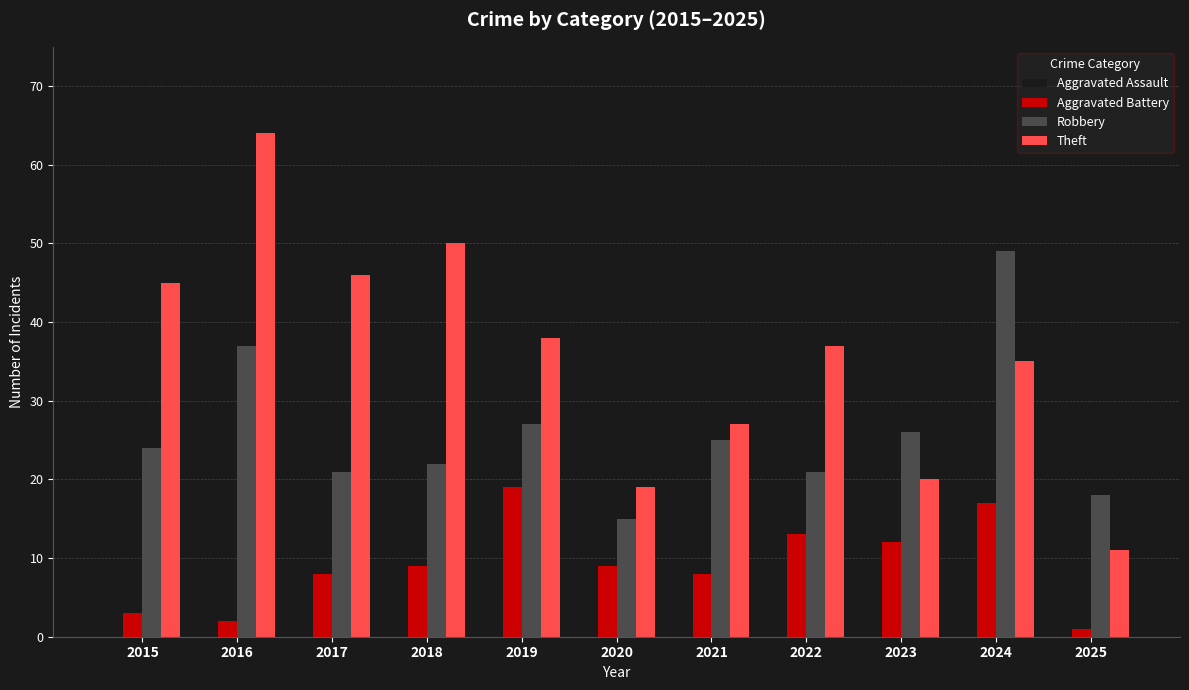

Count the number of categories in the chart.

11